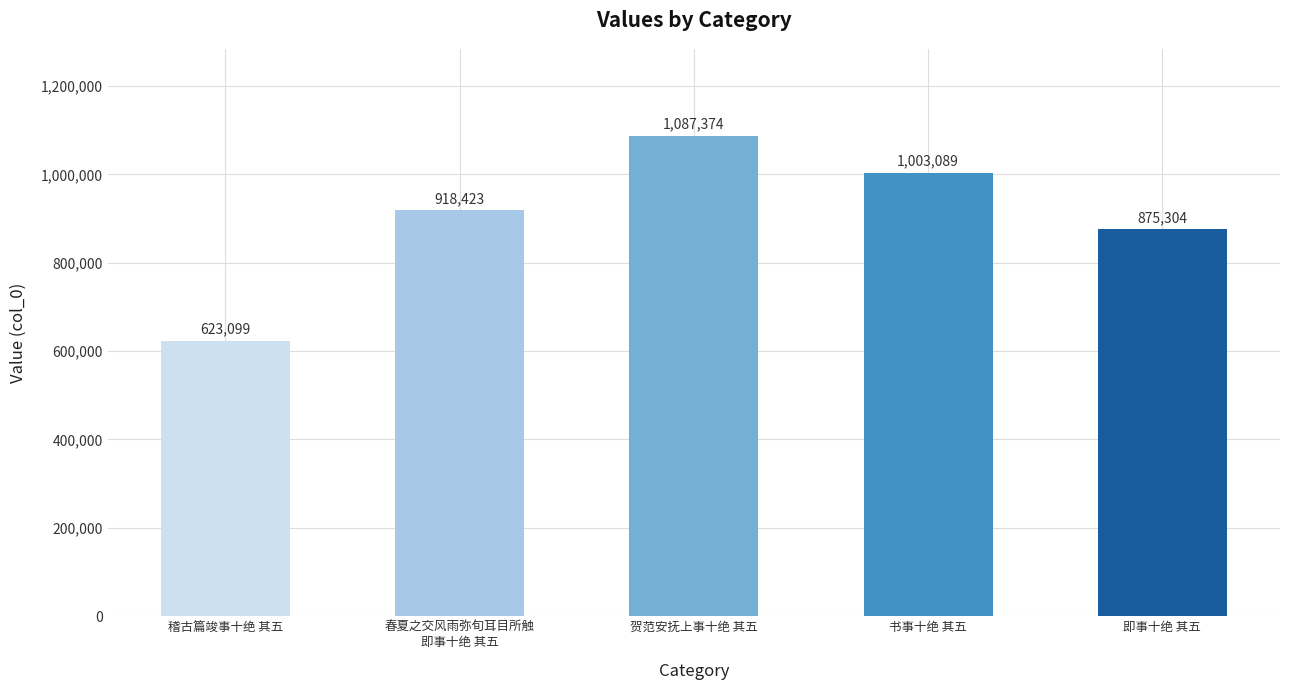

Reading left to right, what are all the values shown in this chart?

稽古篇竣事十绝 其五=623099	春夏之交风雨弥旬耳目所触
即事十绝 其五=918423	贺范安抚上事十绝 其五=1087374	书事十绝 其五=1003089	即事十绝 其五=875304